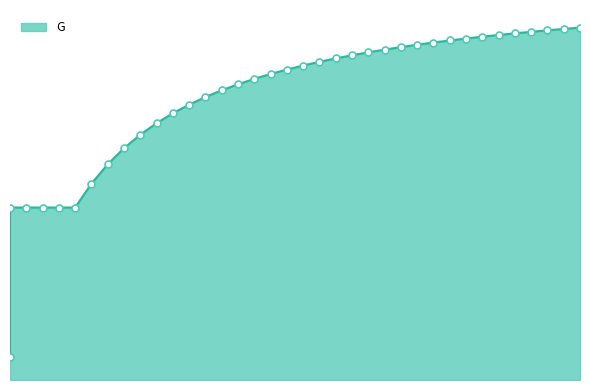

Approximately how many times larger is the value at 28 compared to 22?

1.1